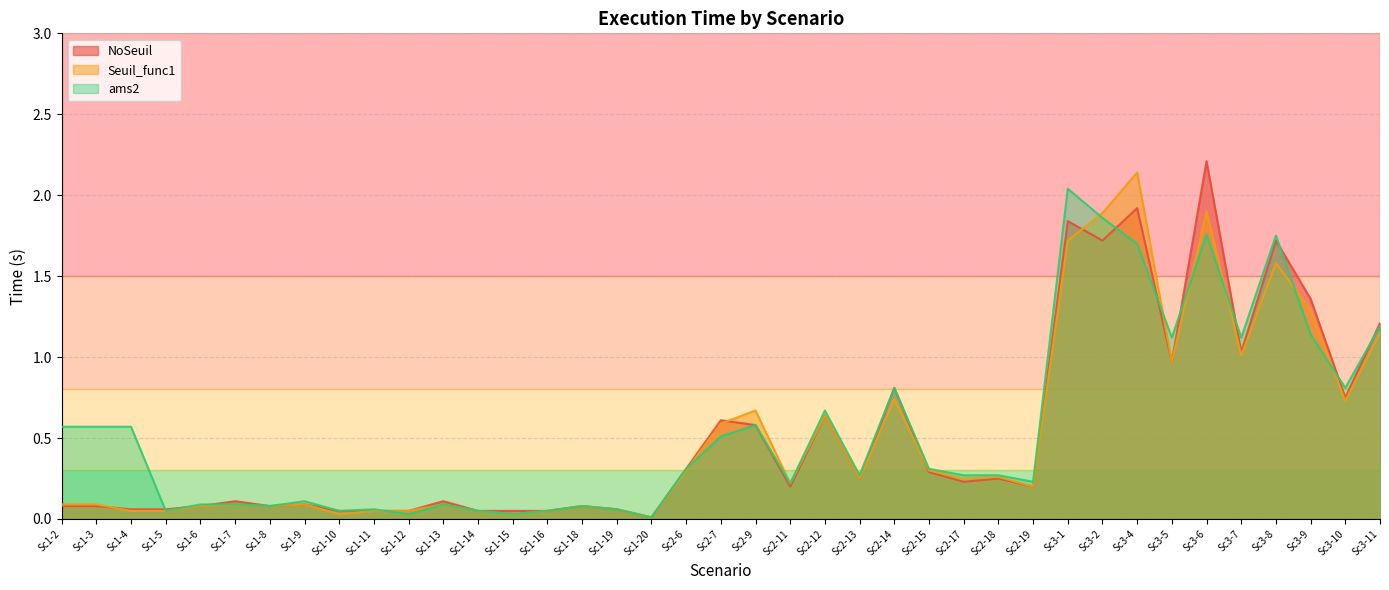

The value of ams2 at Sc1-5 is 0.1. True or false?

True